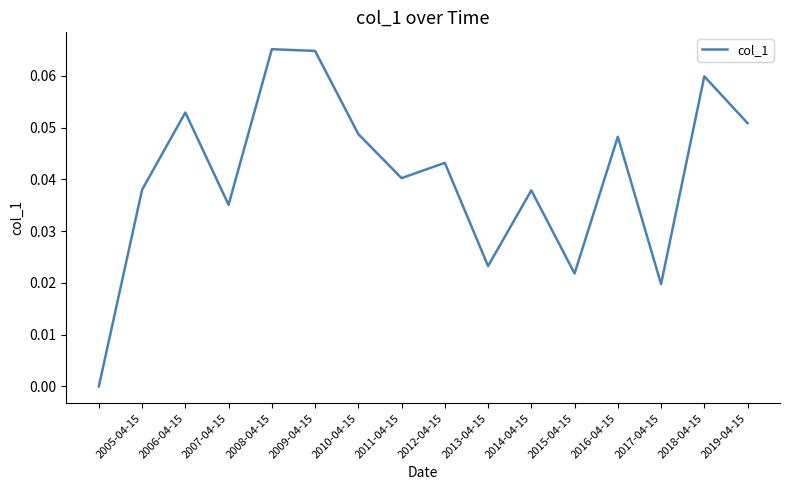

The value at 2011-04-15 is 0.1. True or false?

False